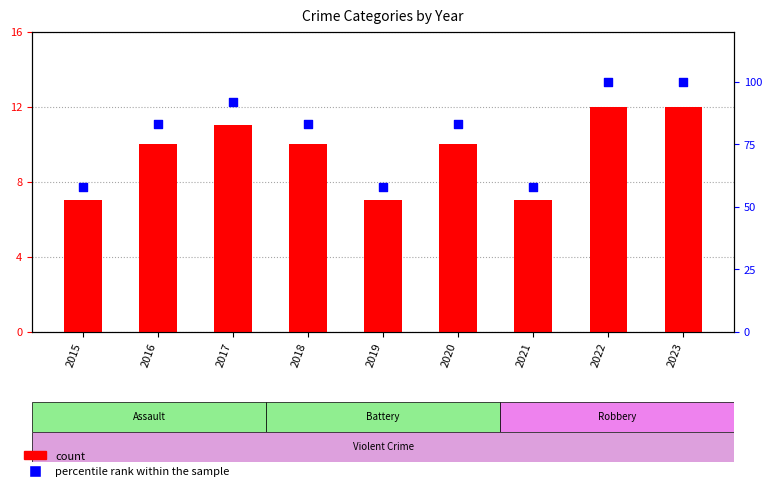

Which series reaches the minimum Y coordinate?

count